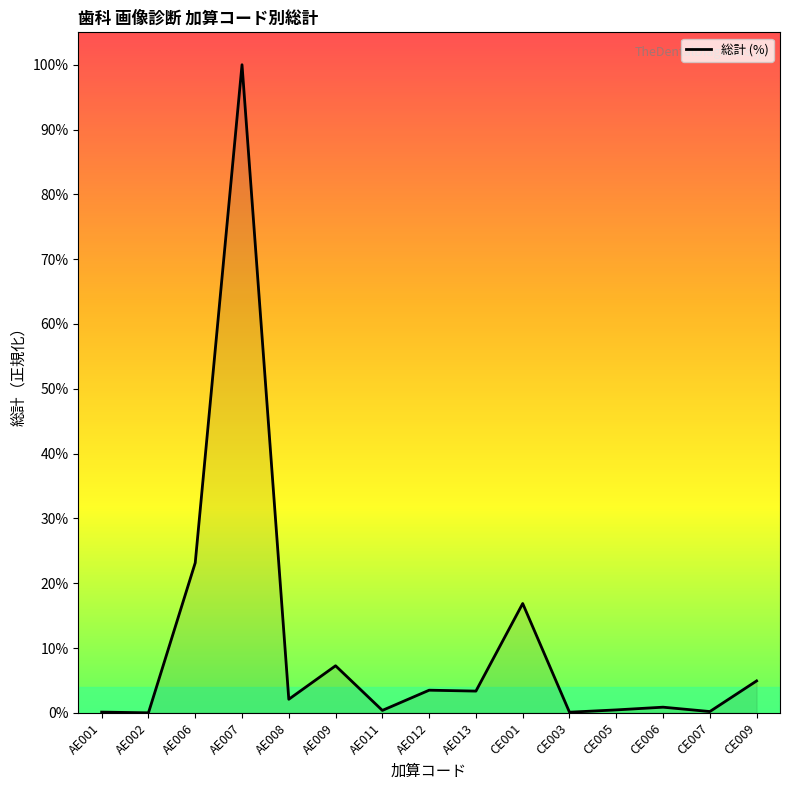

The chart shows a value of 0.4 at AE011. True or false?

True